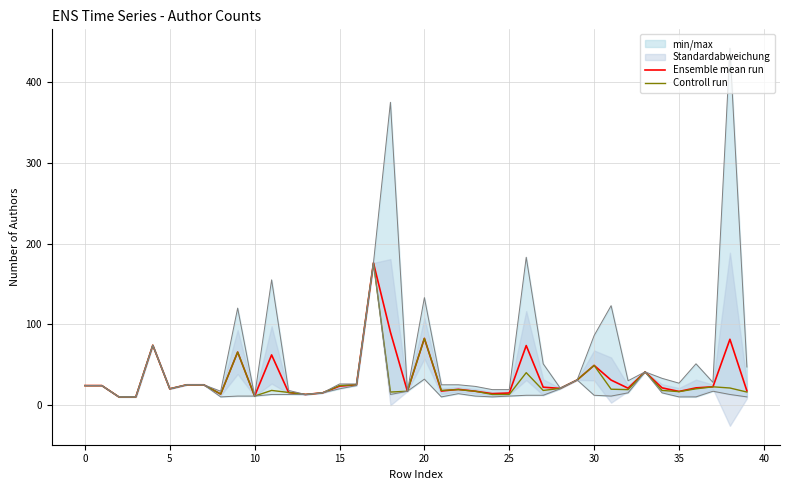

What is the sum of the Controll run values at 31 and 15?

43.5